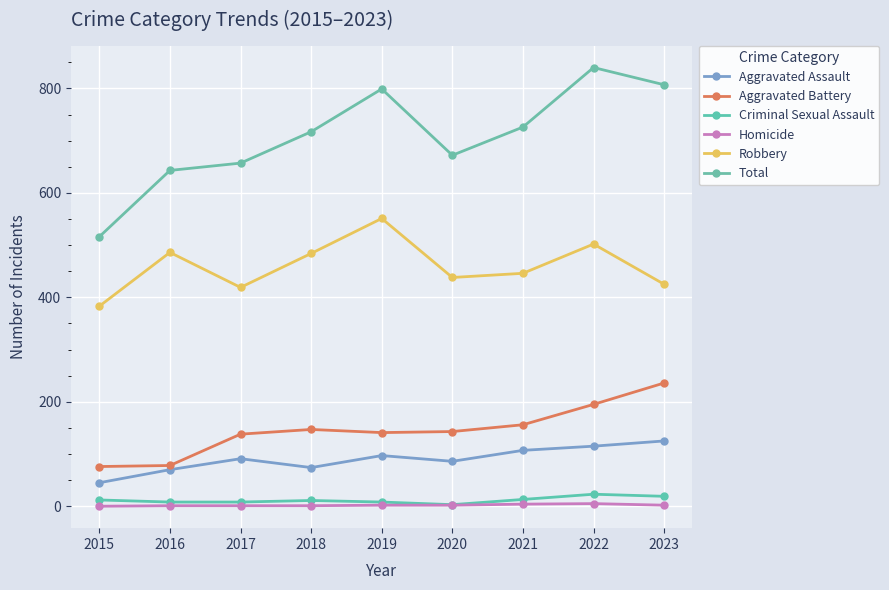

What is the value of the Aggravated Assault point at the 2nd from the left?

70